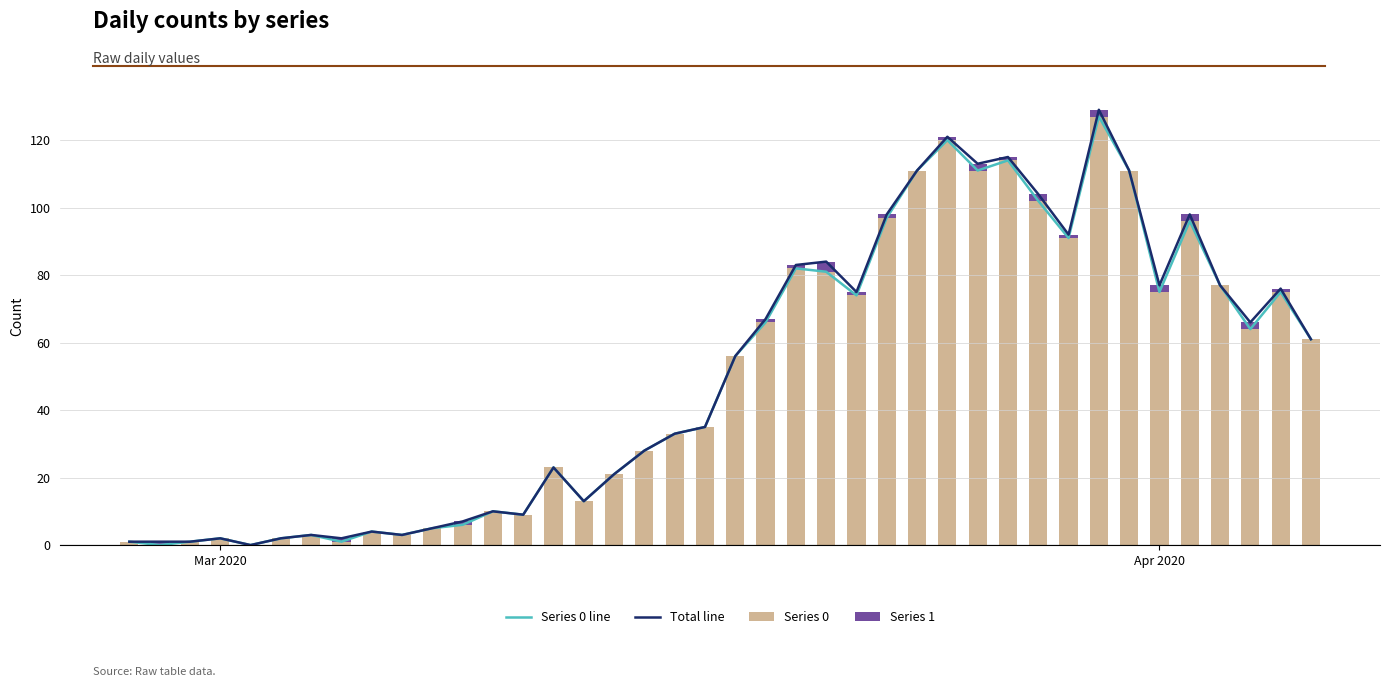

Reading right to left, extract all data points from this chart.

Series 0 line: 61	75	64	77	96	75	111	127	91	102	114	111	120	111	97	74	81	82	66	56	35	33	28	21	13	23	9	10	6	5	3	4	1	3	2	0	2	1	0	1
Total line: 61	76	66	77	98	77	111	129	92	104	115	113	121	111	98	75	84	83	67	56	35	33	28	21	13	23	9	10	7	5	3	4	2	3	2	0	2	1	1	1
Series 0: 61	75	64	77	96	75	111	127	91	102	114	111	120	111	97	74	81	82	66	56	35	33	28	21	13	23	9	10	6	5	3	4	1	3	2	0	2	1	0	1
Series 1: 0	1	2	0	2	2	0	2	1	2	1	2	1	0	1	1	3	1	1	0	0	0	0	0	0	0	0	0	1	0	0	0	1	0	0	0	0	0	1	0